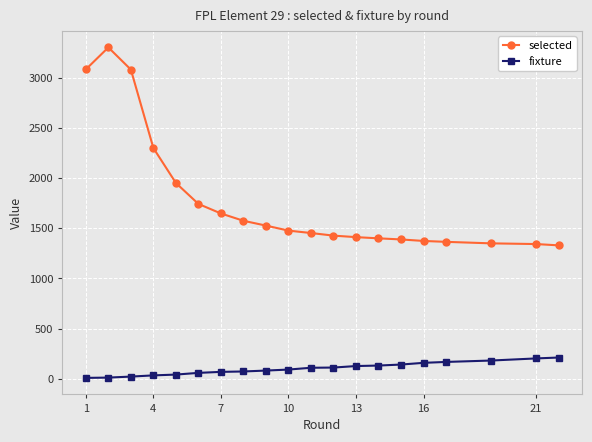

Which series has the largest total across all categories?

selected